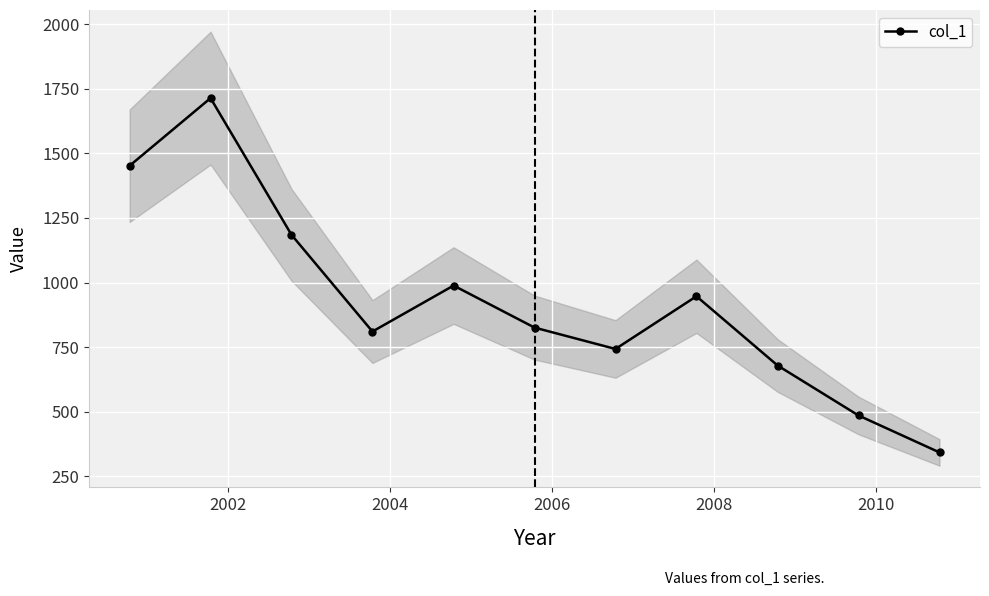

What is the minimum value for col_1?

342.5